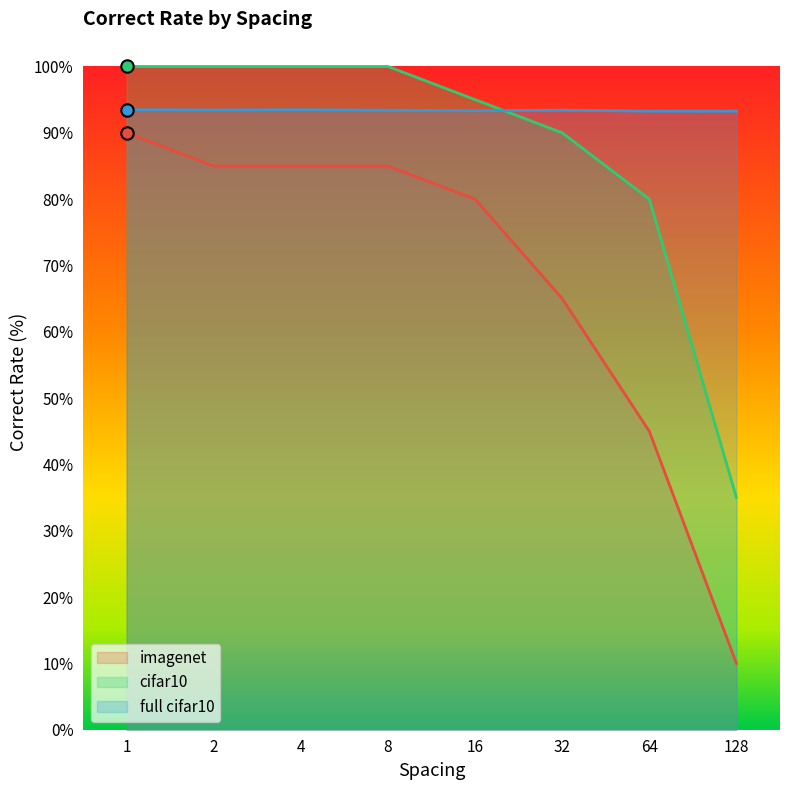

What are all the series names shown in the legend?

imagenet, cifar10, full cifar10